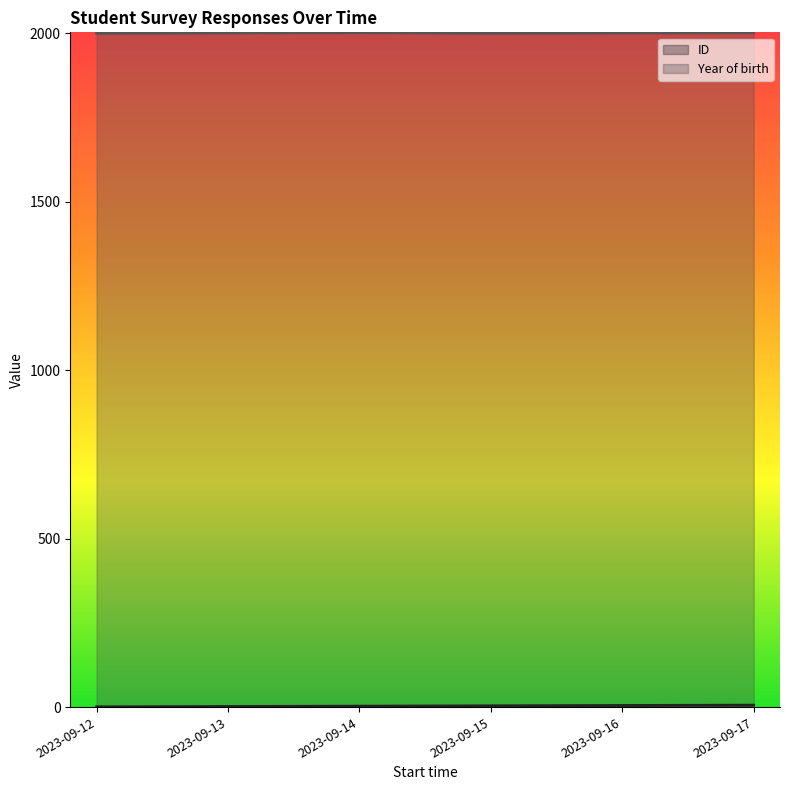

How many values in the Year of birth series are below 2001?

2